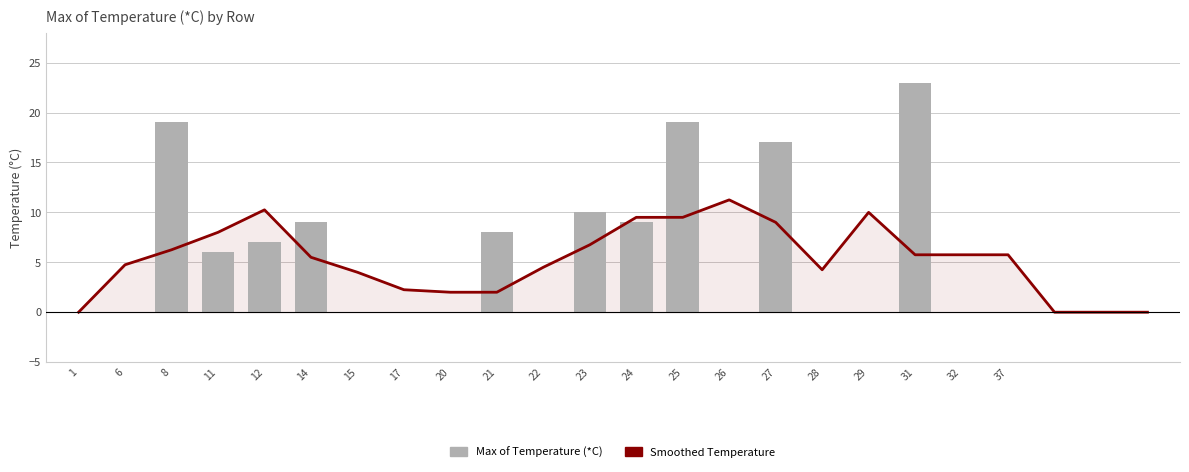

Between 11 and 23, which series saw the biggest shift?

Max of Temperature (*C)